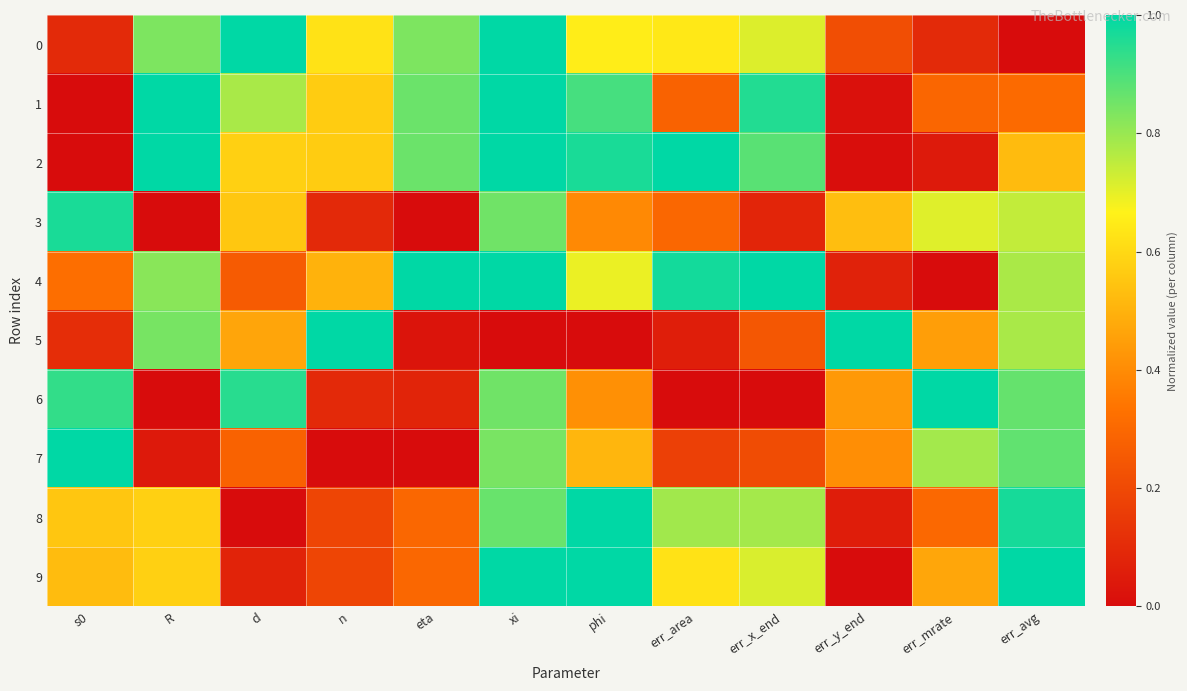

Which series has the largest total across all categories?

2